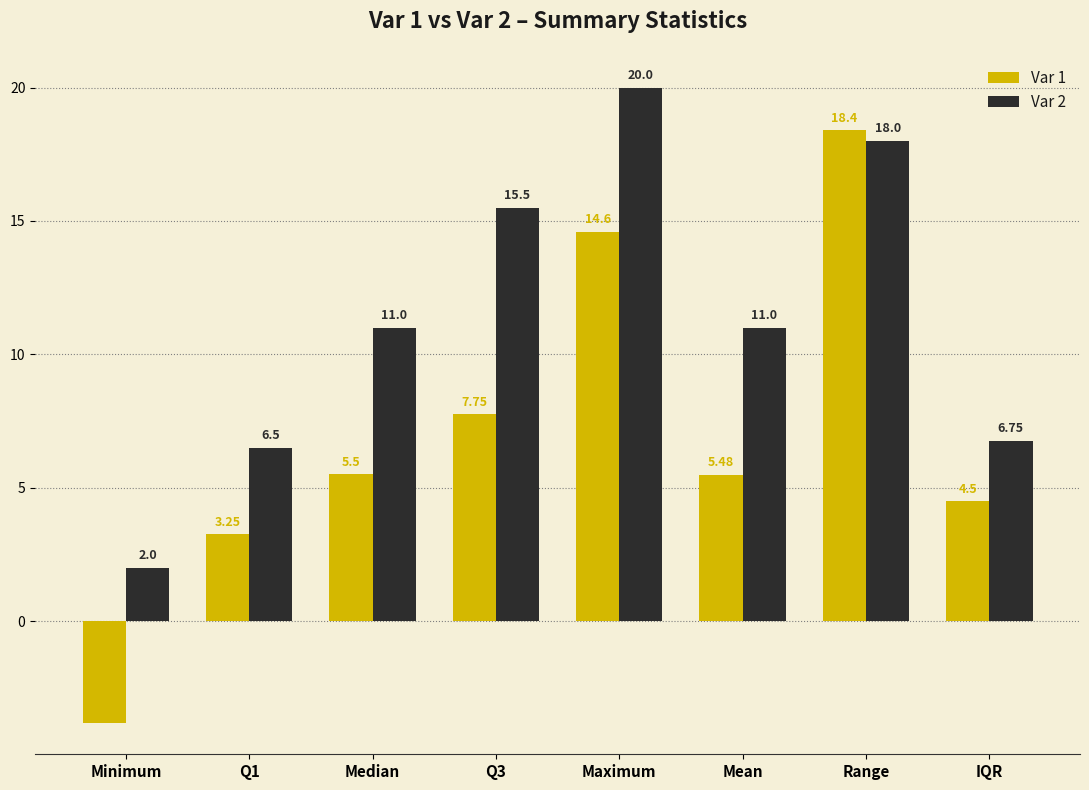

Which series changed the most between Median and Q3?

Var 2